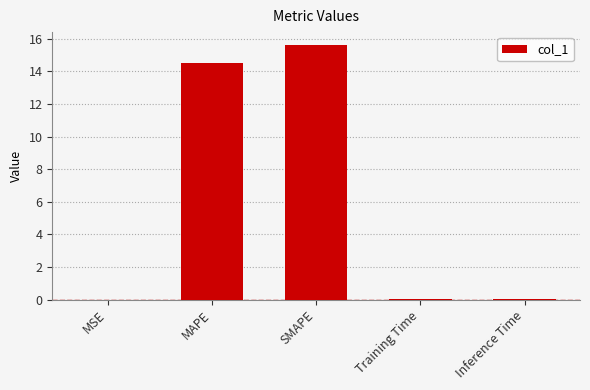

Which has a higher value, SMAPE or Training Time?

SMAPE